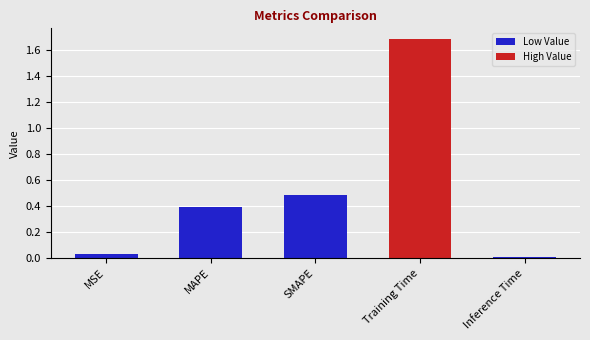

At which category does the chart reach its peak across all series?

Training Time